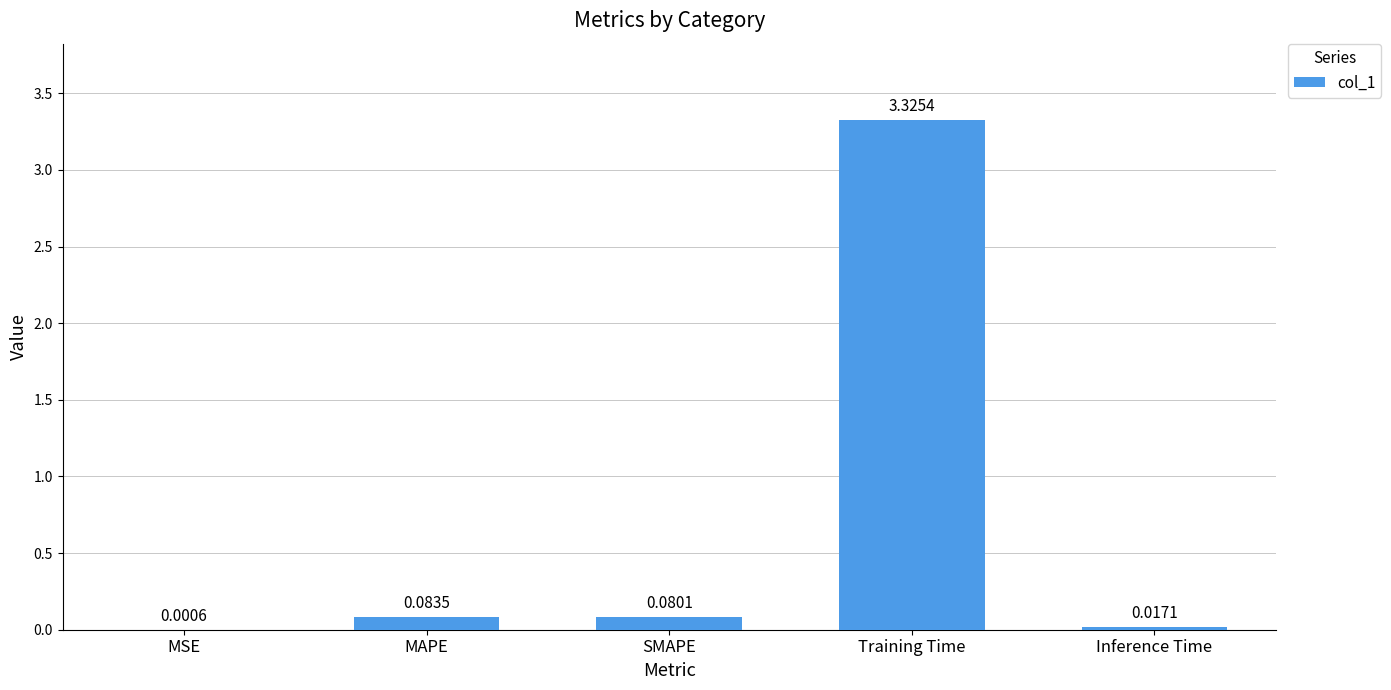

How many categories are shown in the chart?

5